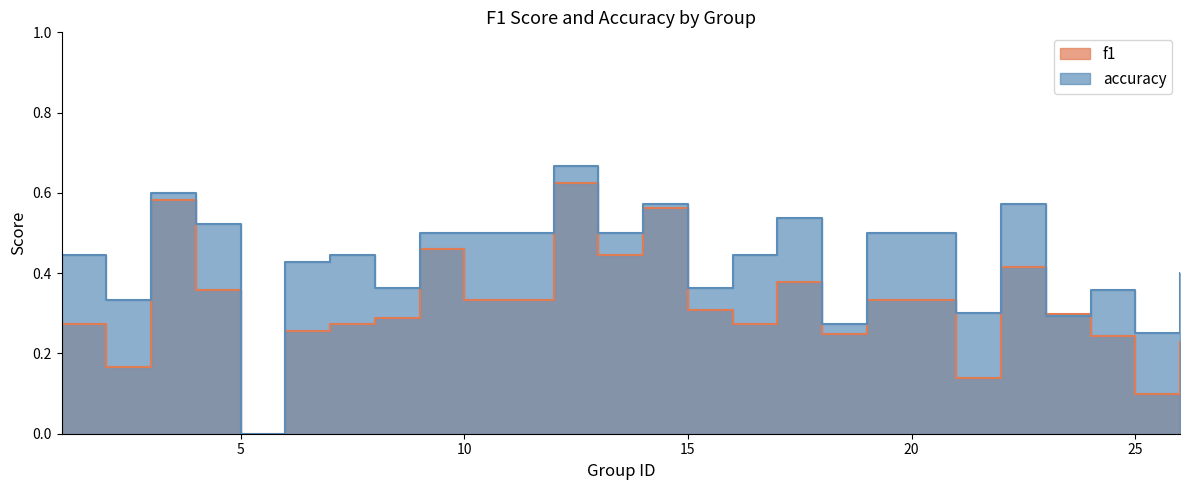

Is it true that accuracy equals 0.3 at 9?

False